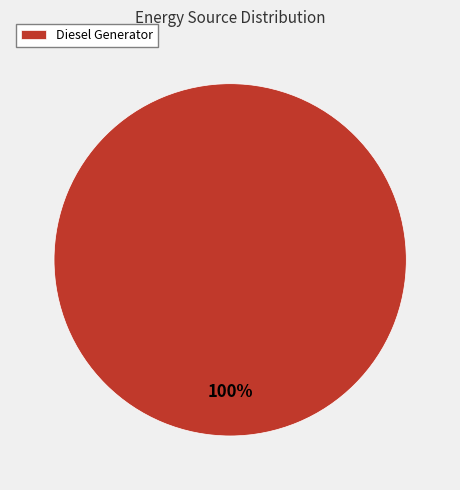

To the nearest percent, what portion does Diesel Generator represent?

100%